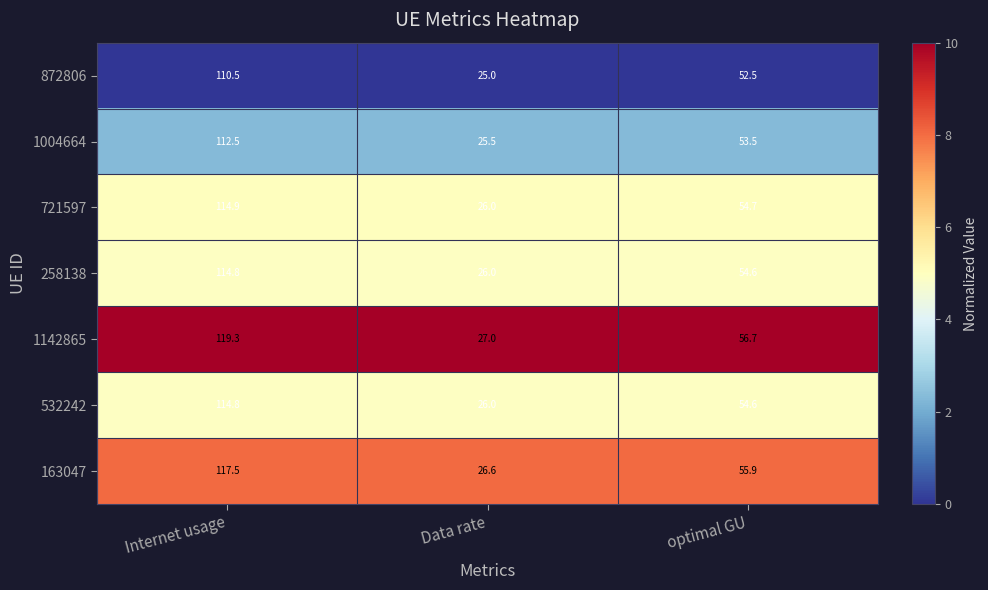

The 721597 series shows 40.0 at Data rate. True or false?

False